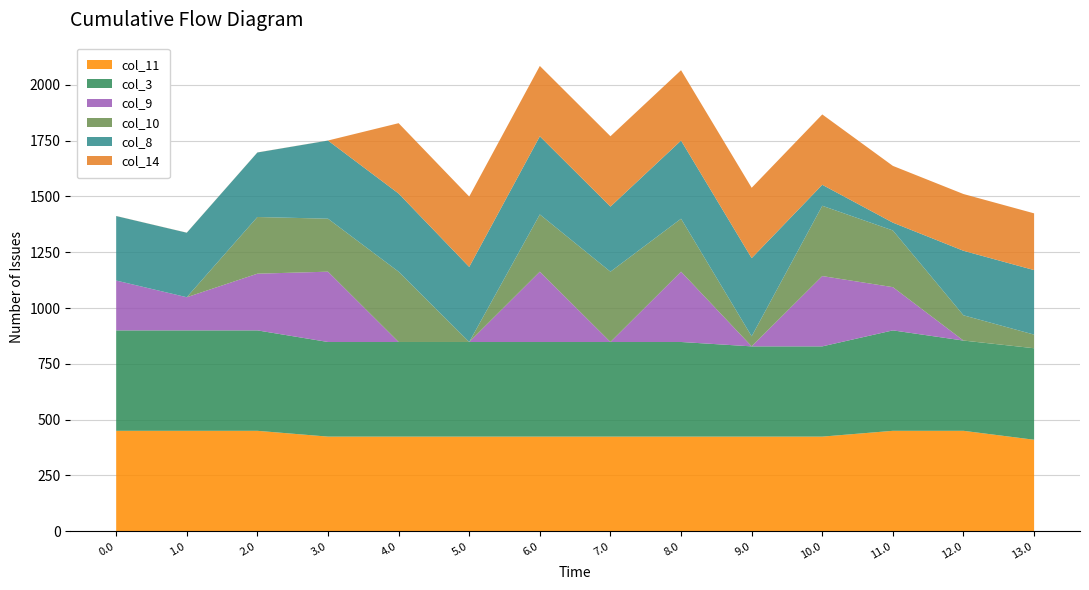

Reading right to left, extract all data points from this chart.

col_11: 13.0=410.0	12.0=450.0	11.0=450.0	10.0=424.0	9.0=424.0	8.0=424.0	7.0=424.0	6.0=424.0	5.0=424.0	4.0=424.0	3.0=424.0	2.0=450.0	1.0=450.0	0.0=450.0
col_3: 13.0=410.0	12.0=404.4	11.0=450.0	10.0=404.4	9.0=404.4	8.0=424.0	7.0=424.0	6.0=424.0	5.0=424.0	4.0=424.0	3.0=424.0	2.0=450.0	1.0=450.0	0.0=450.0
col_9: 13.0=0.0	12.0=0.0	11.0=193.7	10.0=315.0	9.0=0.0	8.0=315.0	7.0=0.0	6.0=315.0	5.0=0.0	4.0=0.0	3.0=315.0	2.0=254.0	1.0=148.5	0.0=223.3
col_10: 13.0=61.0	12.0=113.2	11.0=254.0	10.0=315.0	9.0=45.2	8.0=237.4	7.0=315.0	6.0=256.5	5.0=0.0	4.0=315.0	3.0=237.4	2.0=254.0	1.0=0.0	0.0=0.0
col_8: 13.0=289.0	12.0=289.0	11.0=35.0	10.0=93.9	9.0=350.0	8.0=350.0	7.0=291.5	6.0=350.0	5.0=336.3	4.0=350.0	3.0=350.0	2.0=289.0	1.0=289.0	0.0=289.0
col_14: 13.0=254.3	12.0=254.3	11.0=254.3	10.0=315.3	9.0=315.3	8.0=315.3	7.0=315.3	6.0=315.3	5.0=315.3	4.0=315.3	3.0=0.3	2.0=0.3	1.0=0.3	0.0=0.3